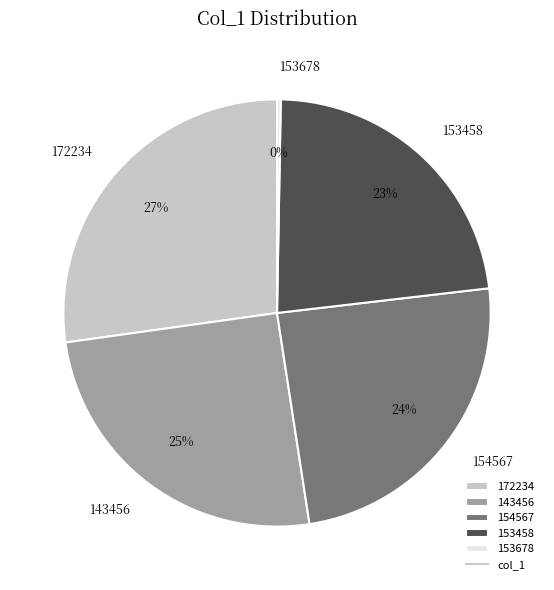

What is the ratio of the value at 153458 to the value at 143456?

0.9